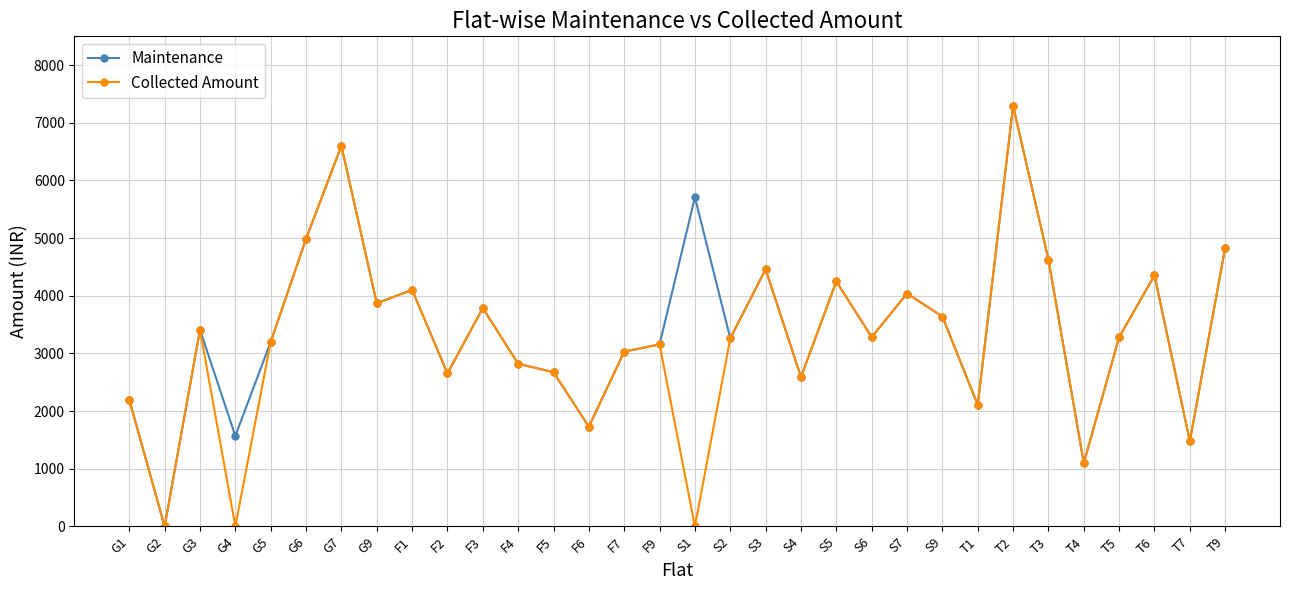

At which category does Collected Amount reach its first local peak?

G3